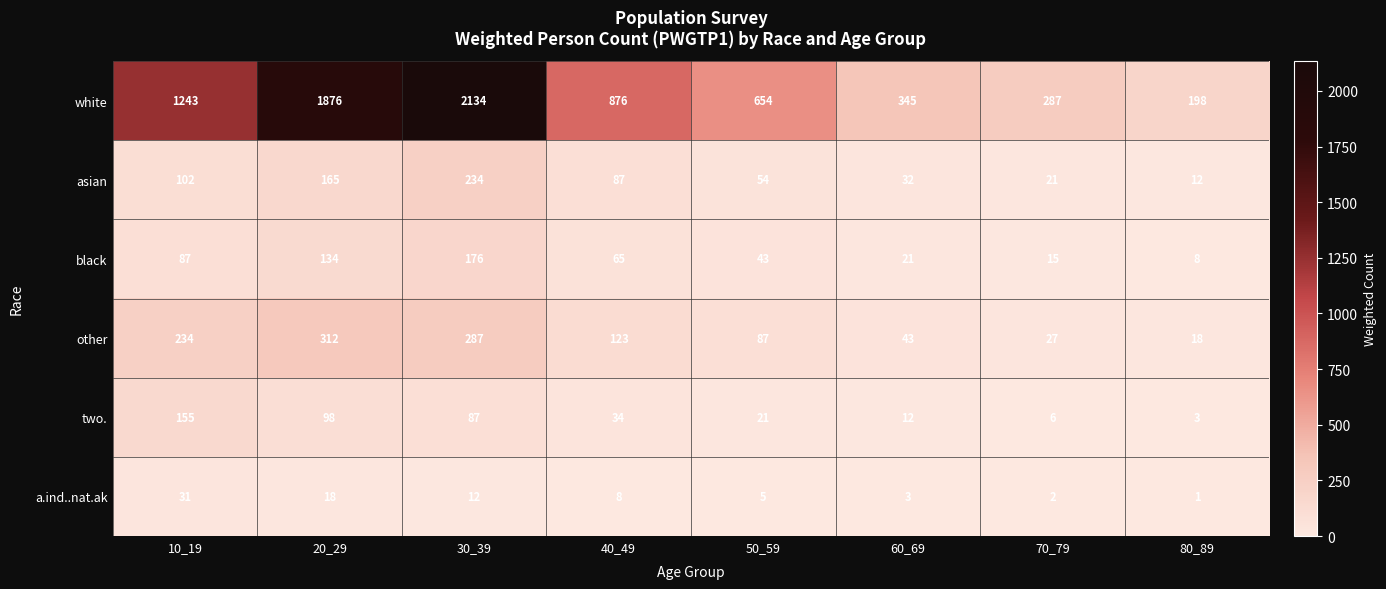

What is the difference between the maximum and minimum values in the asian series?

222